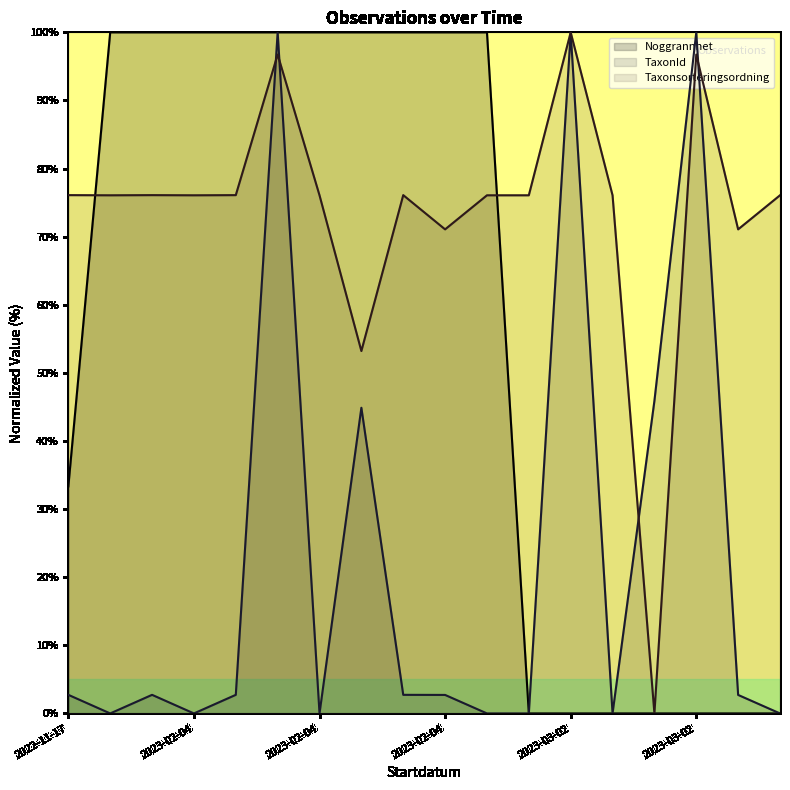

How many Noggrannhet values are between 0 and 100?

18